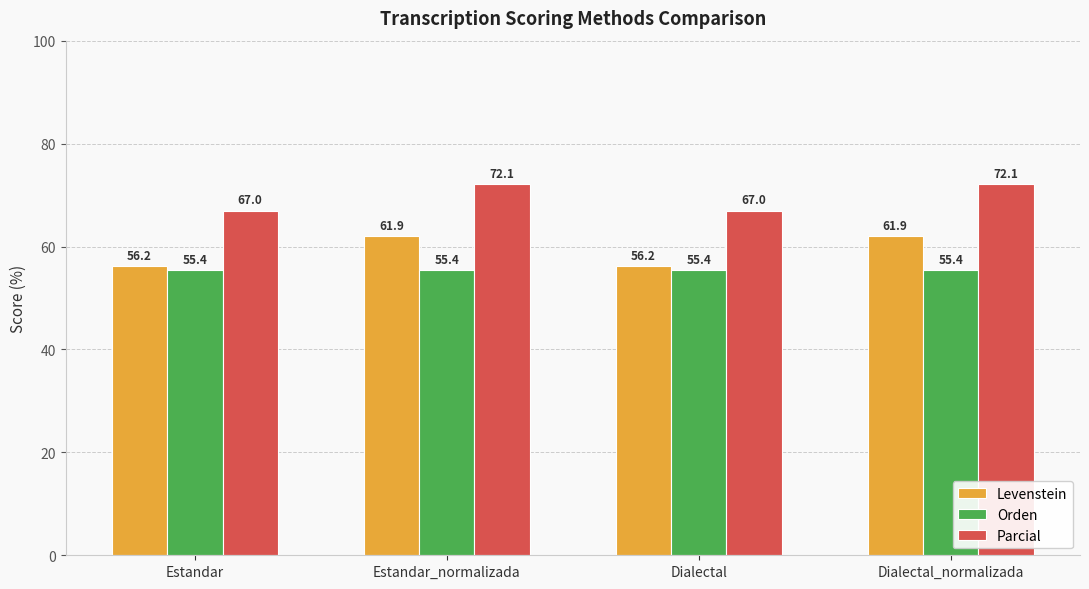

What is the label of the 1st bar from the left?

Estandar